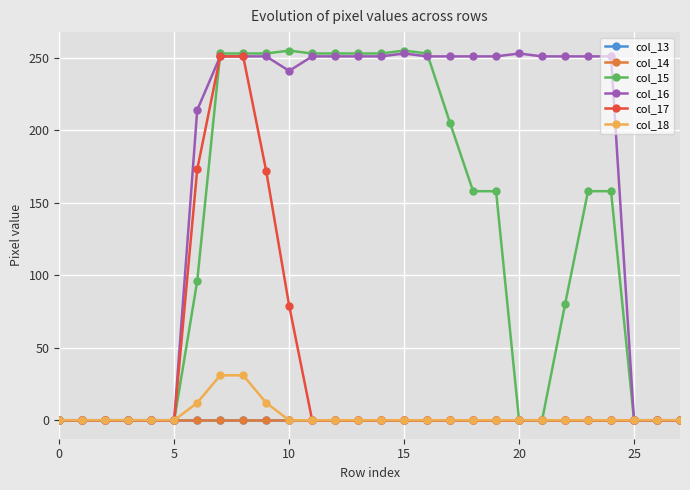

Is this an area chart (filled region under the line)?

No